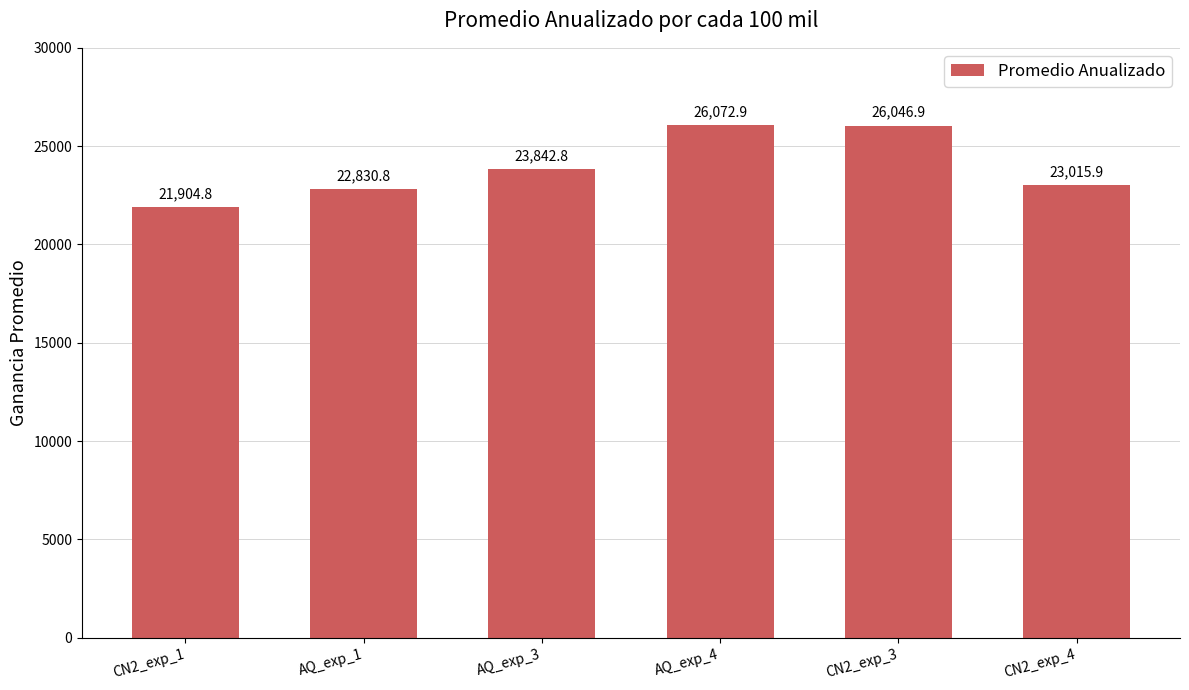

List the labels in order of value, largest first.

AQ_exp_4, CN2_exp_3, AQ_exp_3, CN2_exp_4, AQ_exp_1, CN2_exp_1